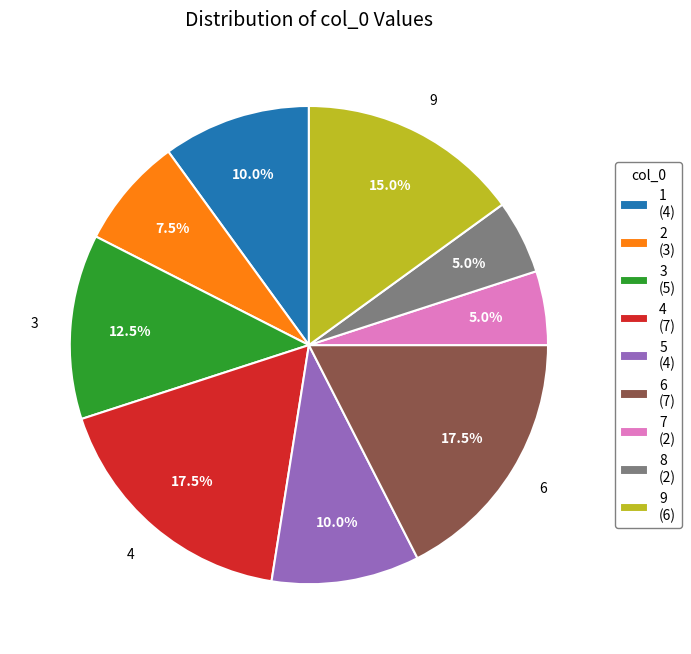

What portion of the pie excludes 3?

87.5%